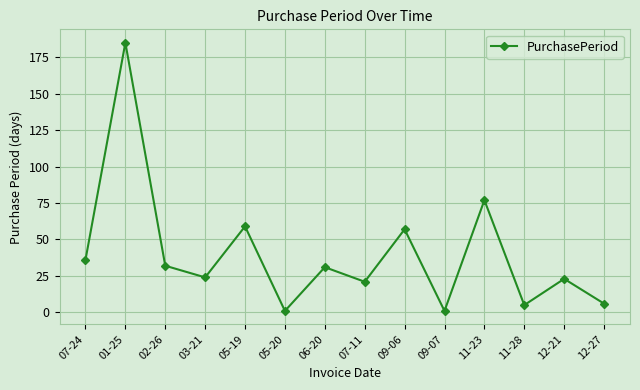

Where is the data nearest to the value 93?

11-23